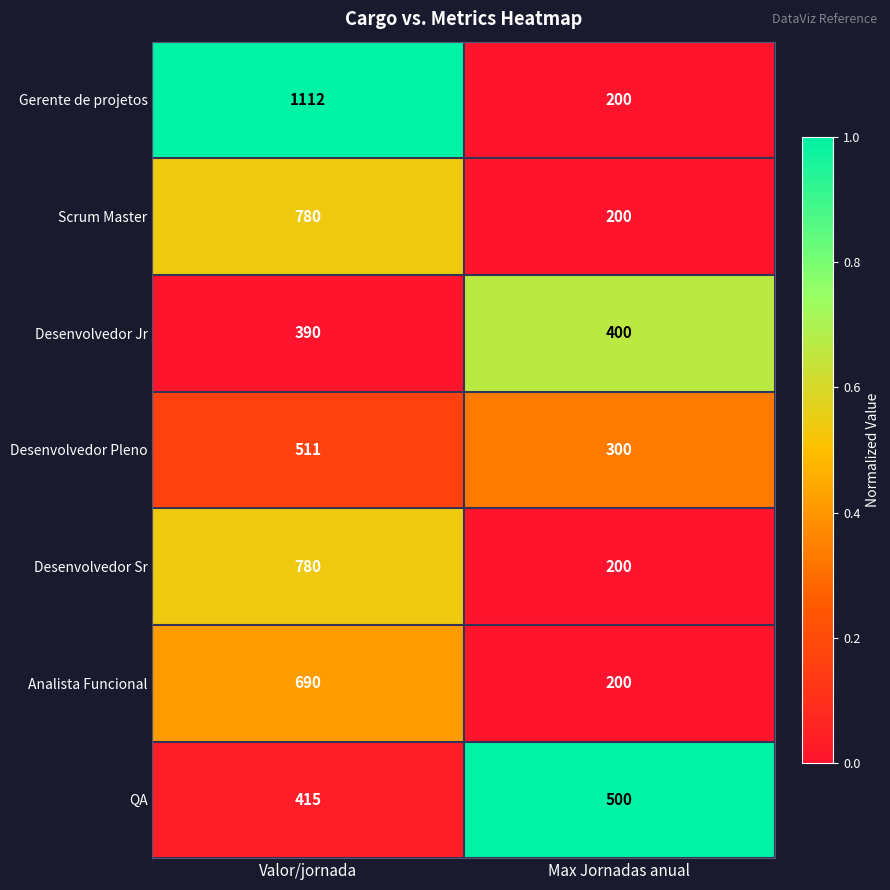

What is the sum of the Desenvolvedor Jr values at Max Jornadas anual and Valor/jornada?

790